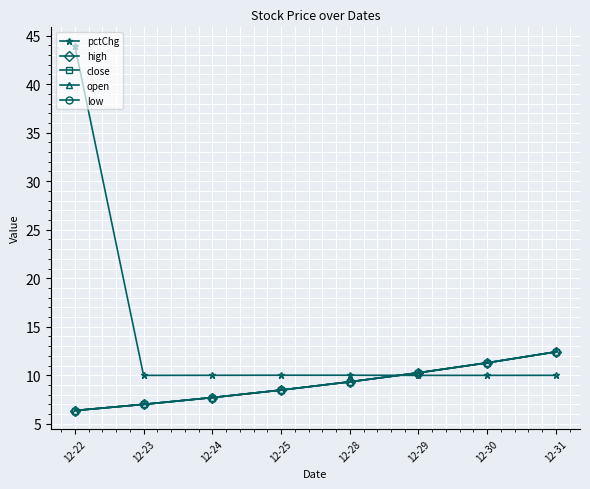

What is the difference between the maximum and minimum values in the high series?

6.0